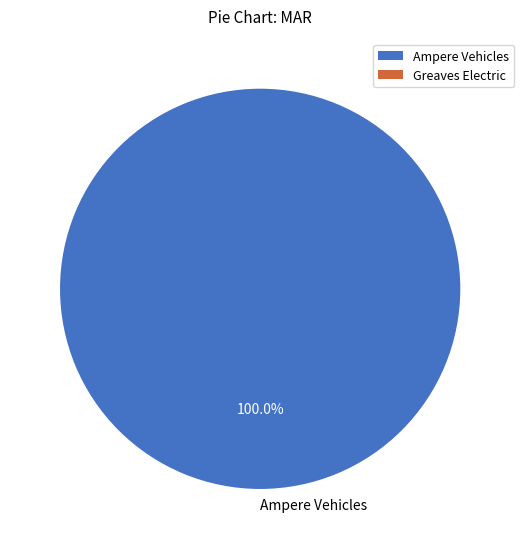

Rank the categories by value from highest to lowest.

Ampere Vehicles